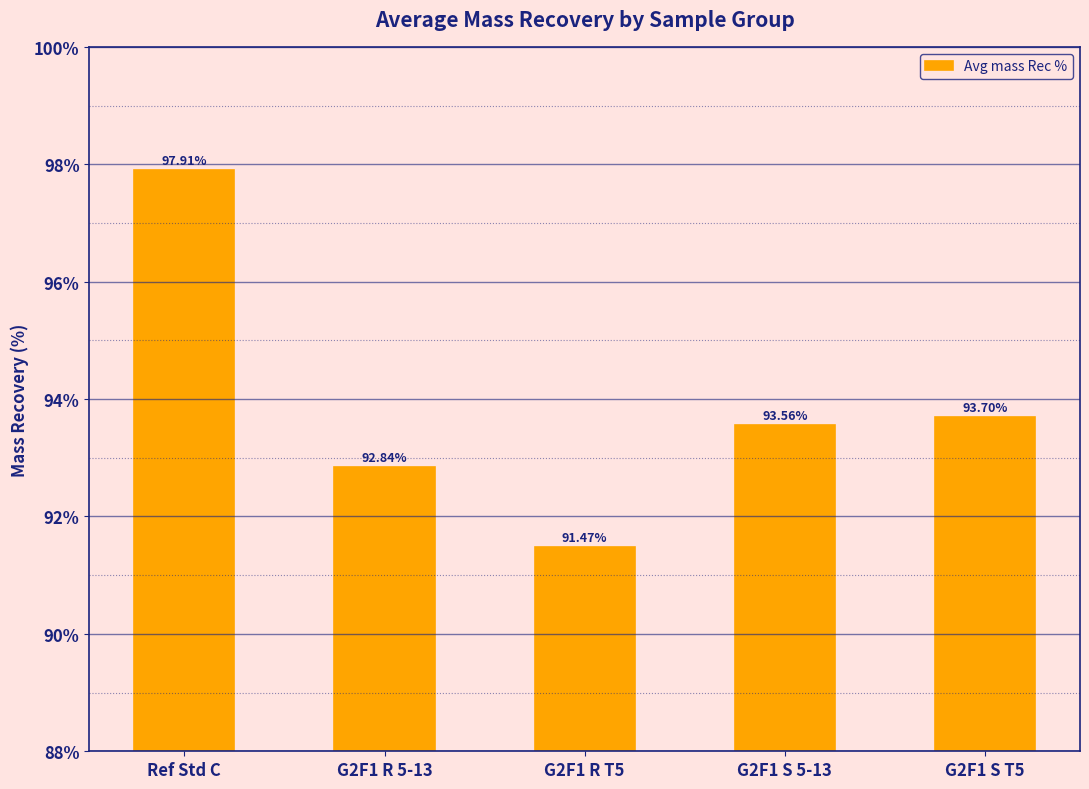

Where does the data first go above 93?

Ref Std C